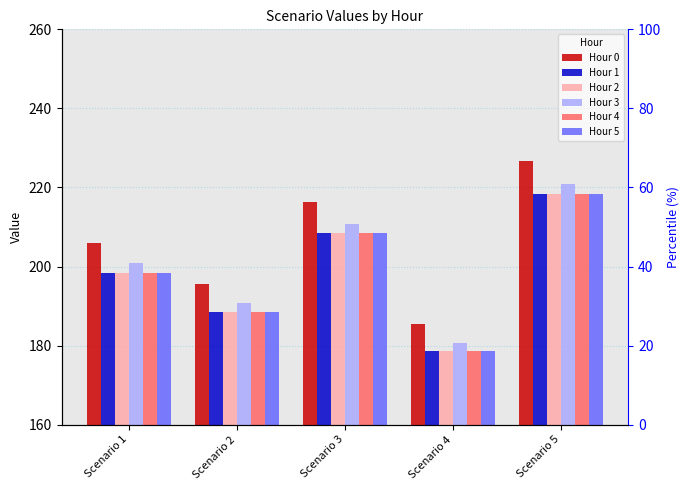

Between Scenario 1 and Scenario 4, which series saw the biggest shift?

Hour 0